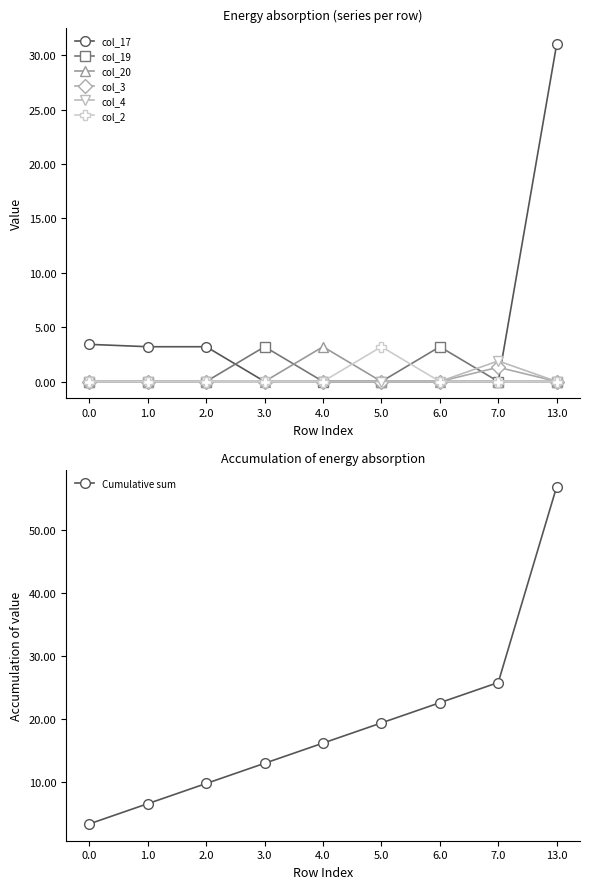

True or false: col_20 has more than 1 points higher than both neighbors.

False